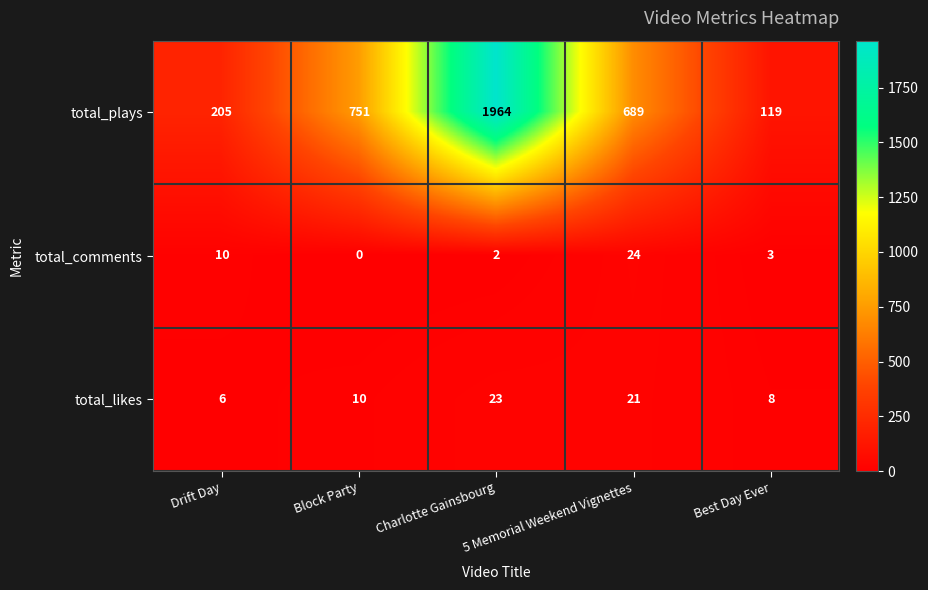

What is the average value of the total_likes series?

14